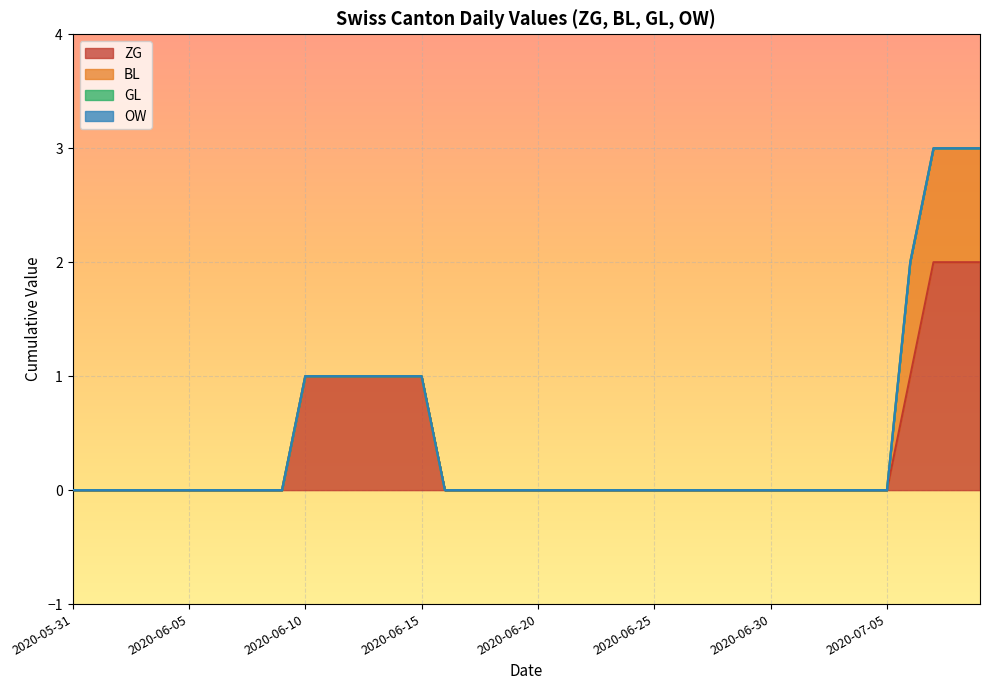

What is the label of the 4th point from the right?

2020-07-06